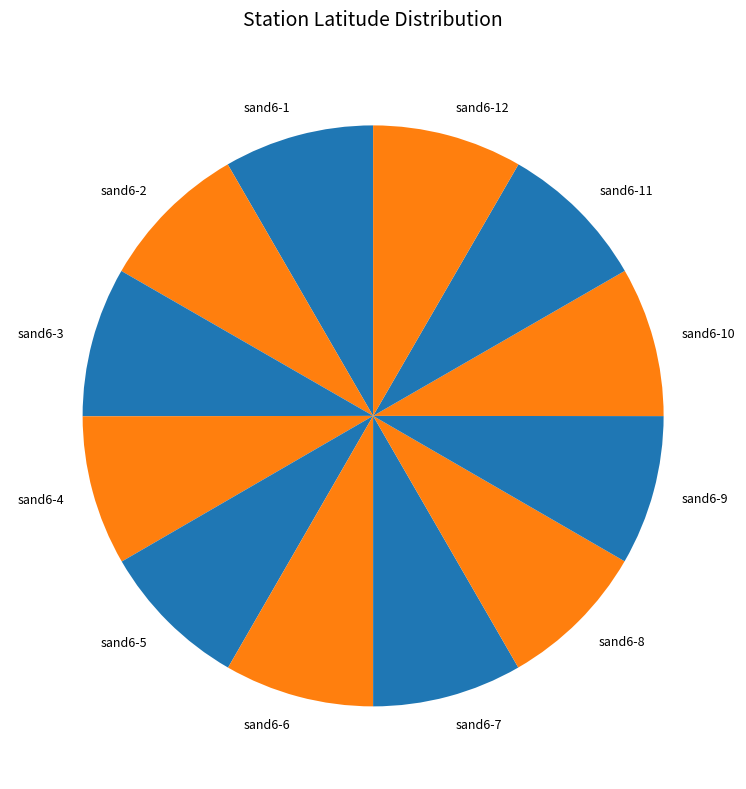

Do sand6-5 and sand6-4 together represent more than half of the pie?

No